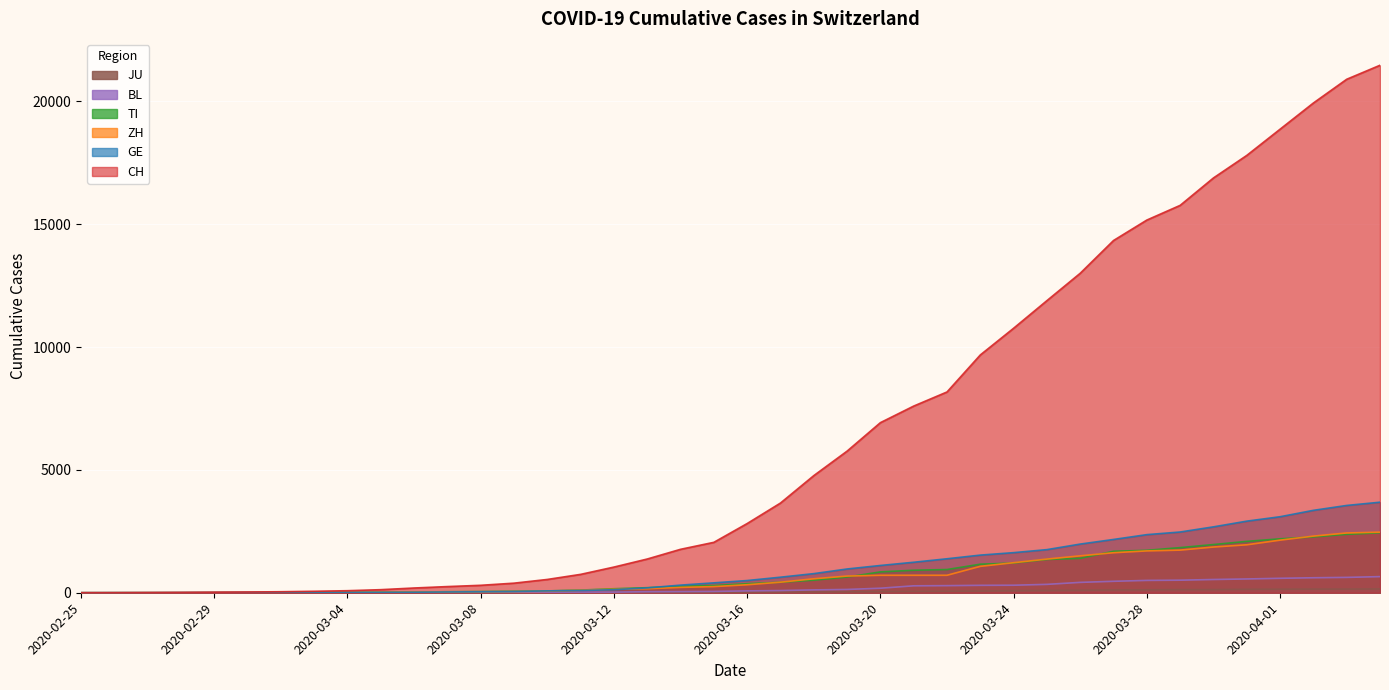

True or false: TI has a value of 28 at 2020-03-06.

True